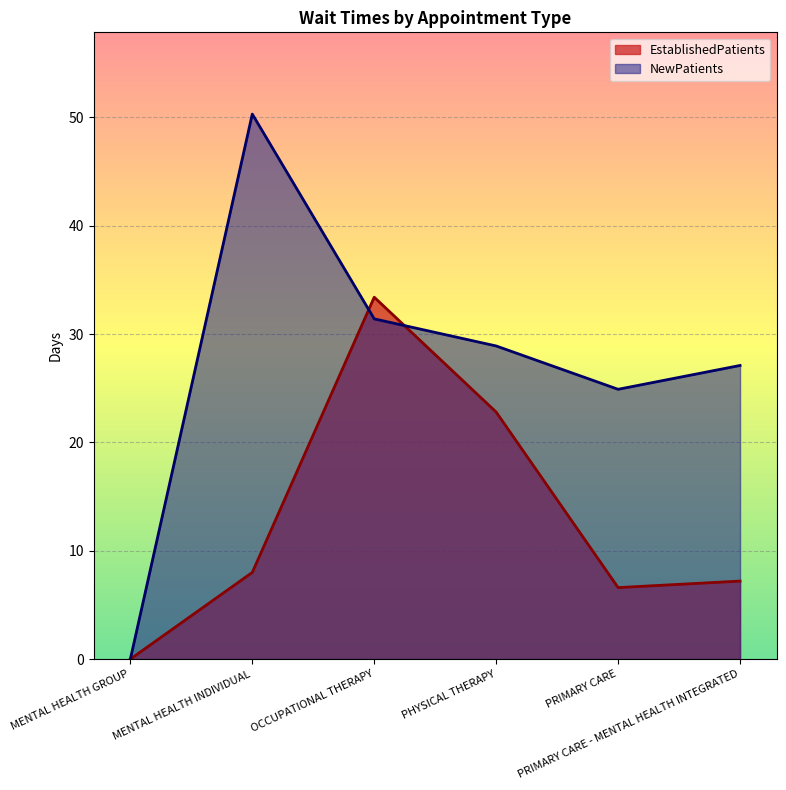

Which series has the largest total across all categories?

NewPatients